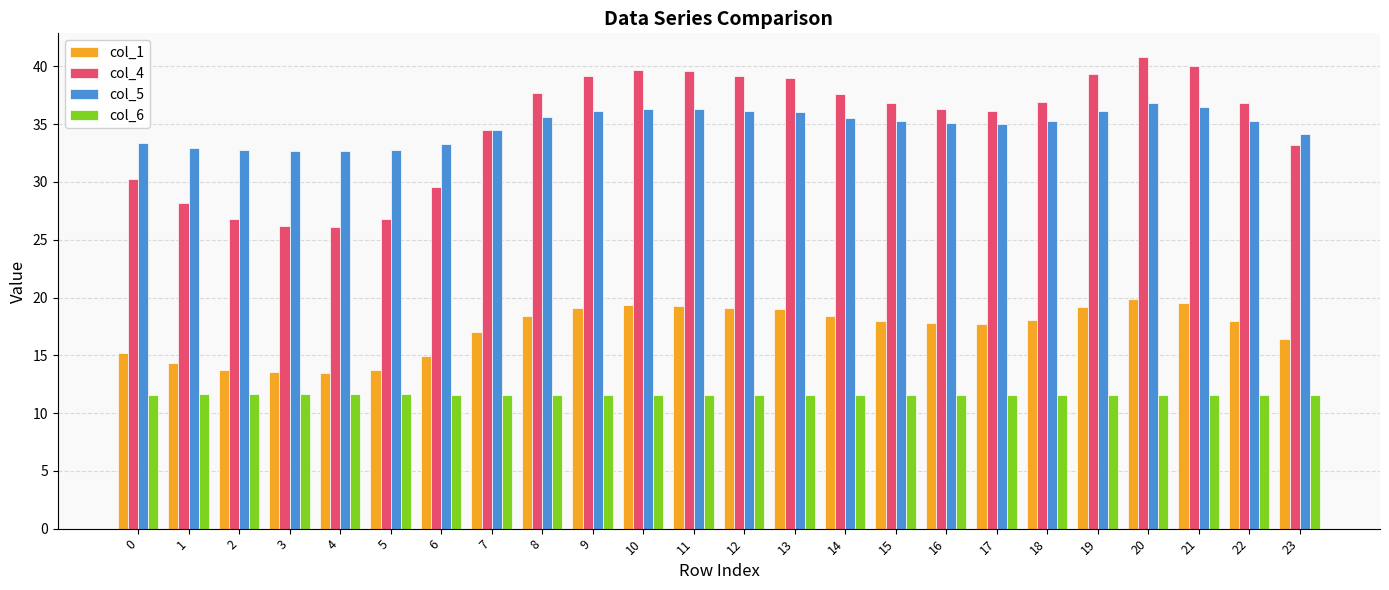

What is the average value of the col_1 series?

17.2